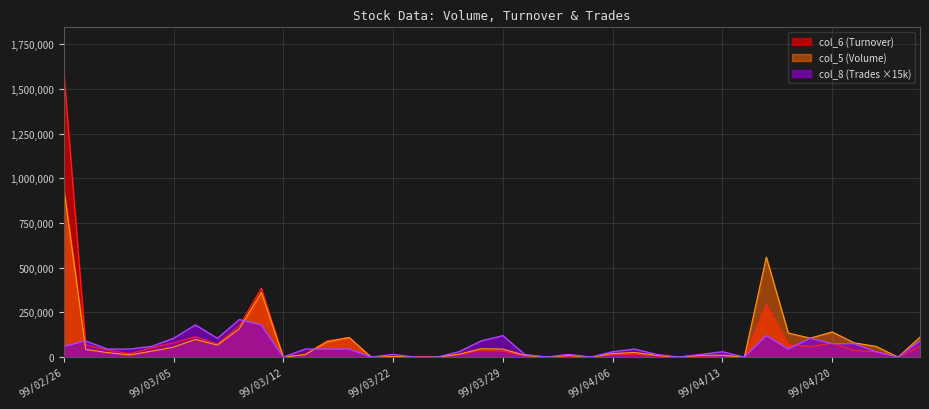

What is the difference between the second highest and second lowest values in the col_5 (Volume) series?

559000